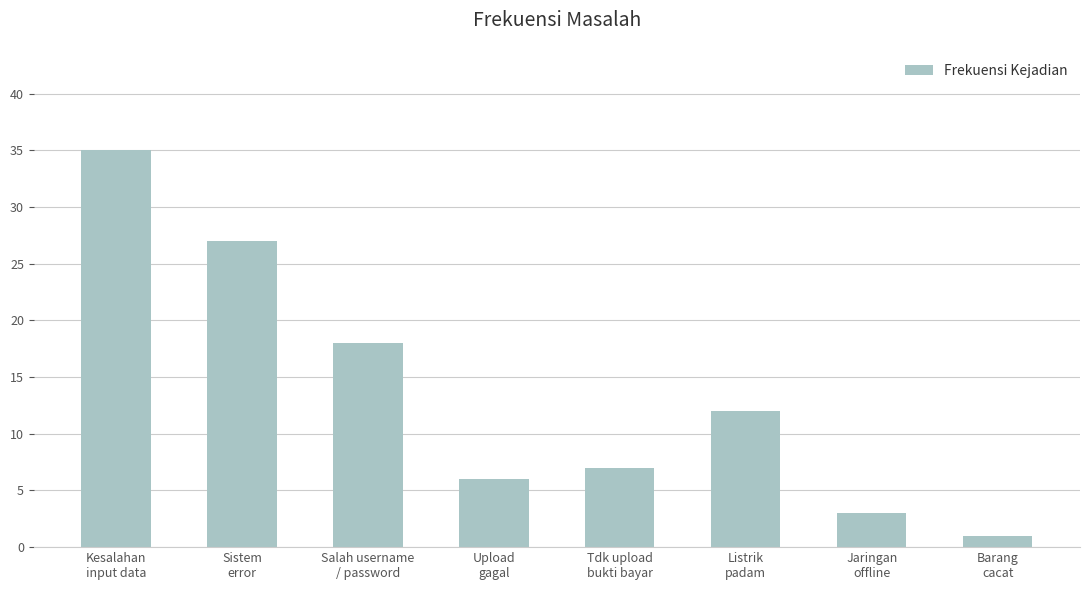

At which label does the data first exceed 12?

Kesalahan
input data